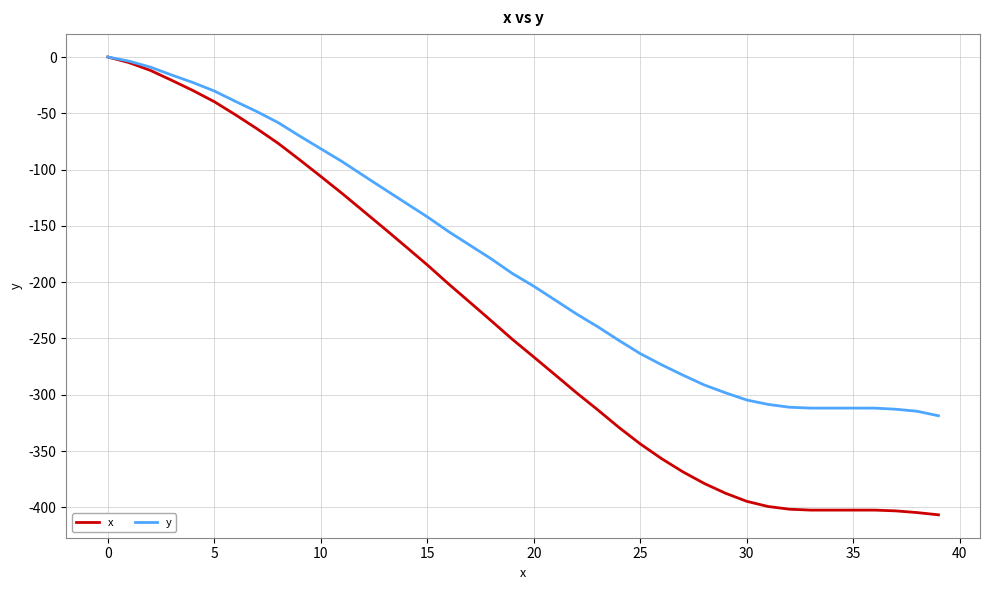

Which series has the largest total across all categories?

y